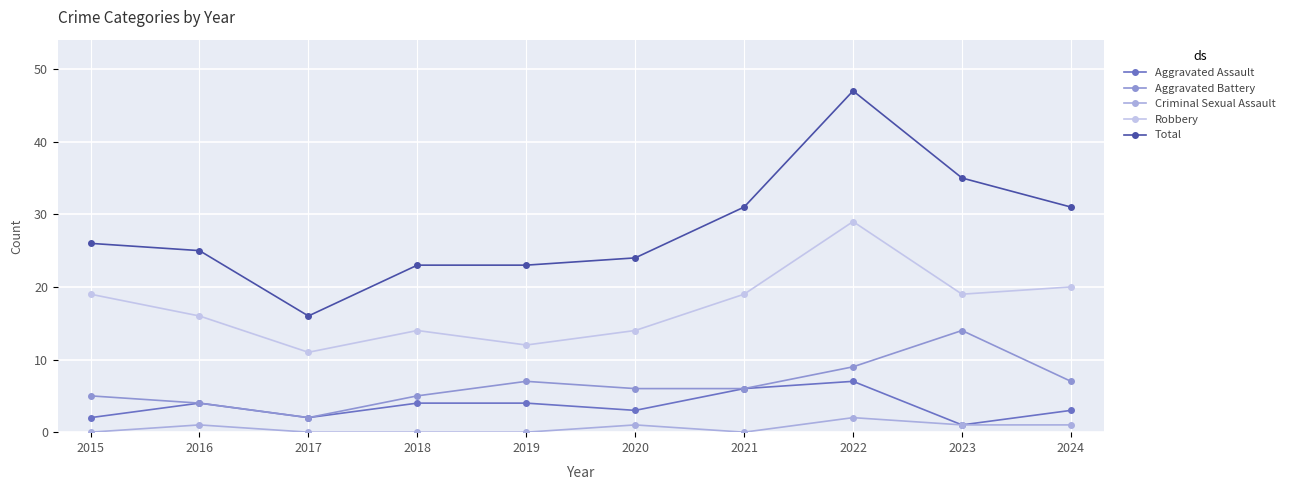

How many interior local peaks does the Aggravated Assault series have?

2